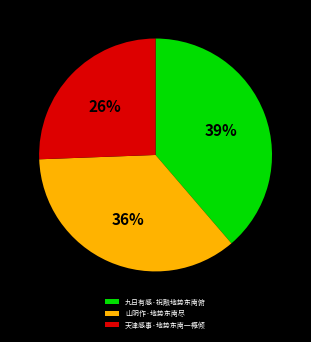

What is the ratio of the value at 山阴作·地势东南尽 to the value at 九日有感·祝融地势东南俯?

0.9